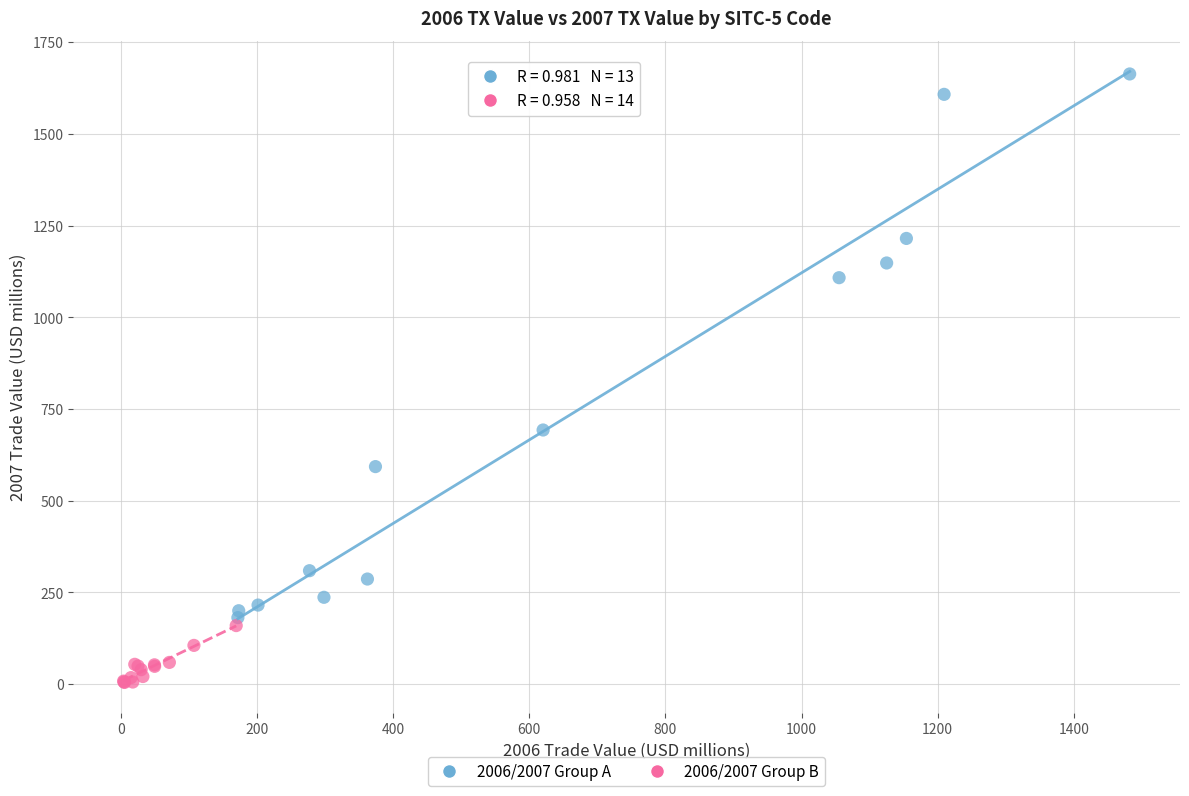

Which series reaches the maximum Y coordinate?

2006/2007 Group A